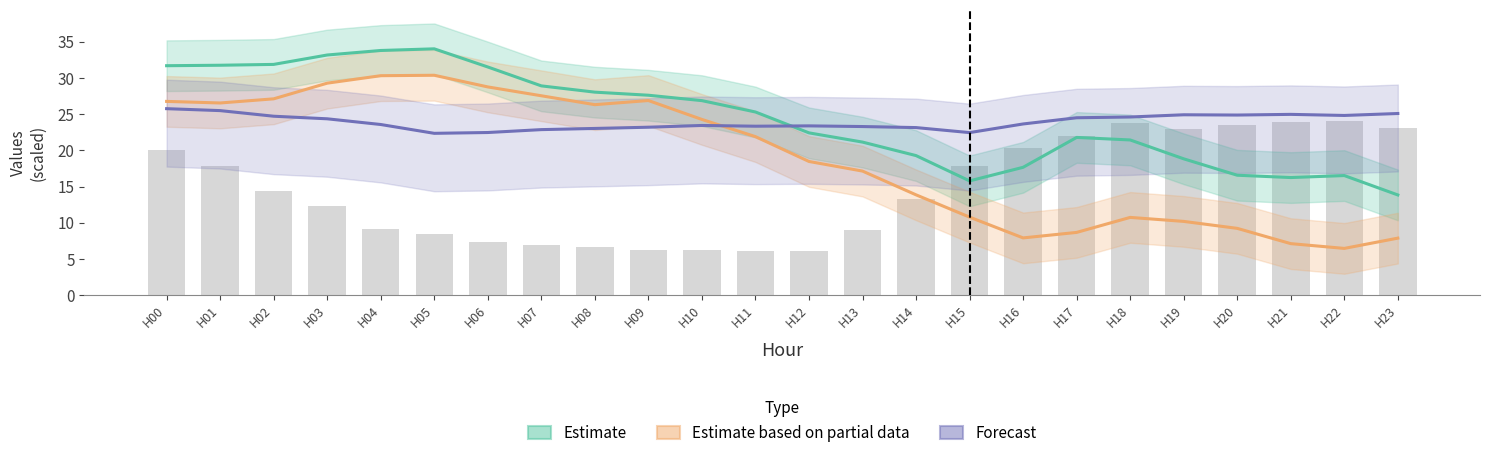

How many data points does each series have?

24